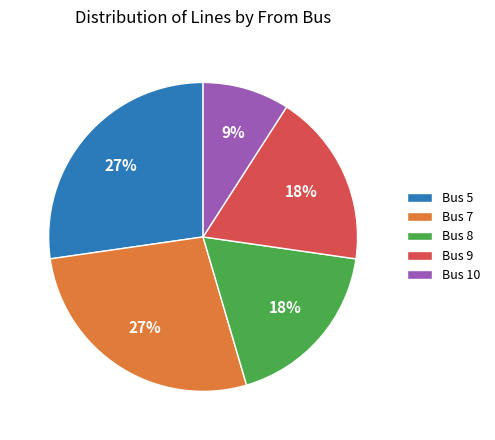

Is the sum of Bus 10 and Bus 8 greater than half?

No